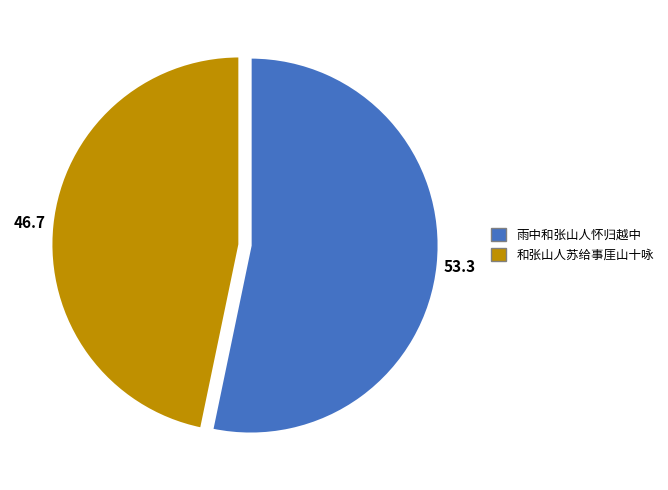

Is it true that 和张山人苏给事厓山十咏 is 53% of the pie?

False